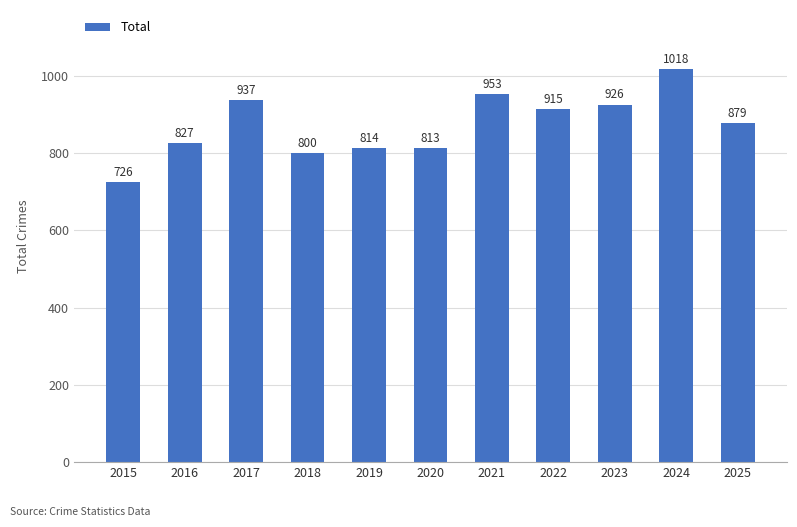

What is the difference between the maximum and minimum values?

292